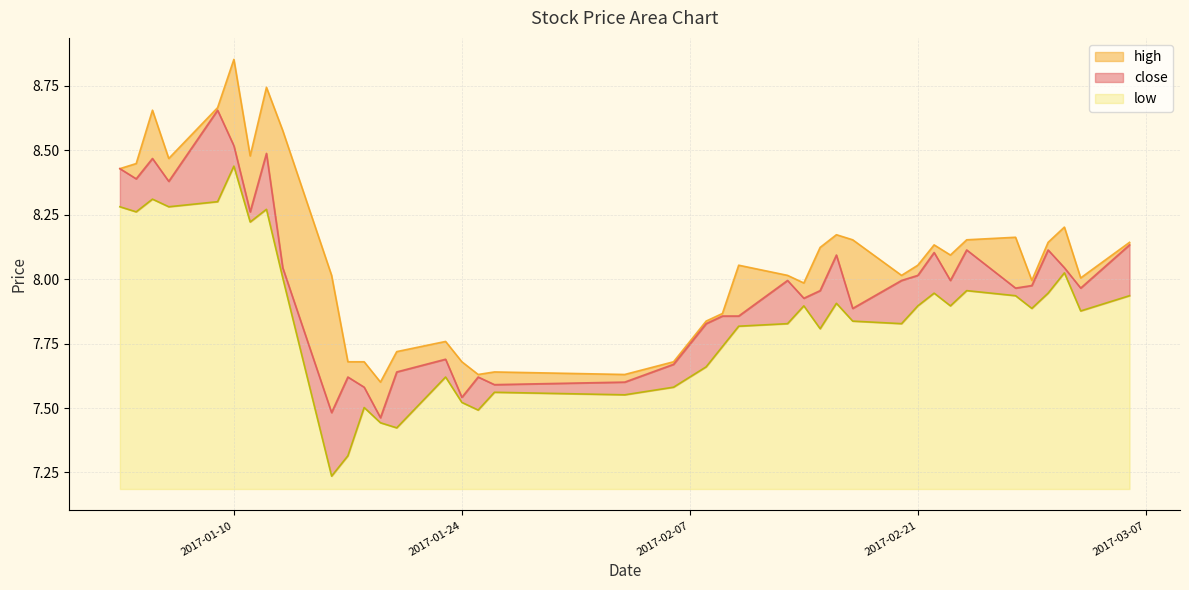

Rank the categories by high value from lowest to highest.

2017-01-19, 2017-01-25, 2017-02-03, 2017-01-26, 2017-01-17, 2017-01-18, 2017-01-24, 2017-02-06, 2017-01-20, 2017-01-23, 2017-02-07, 2017-02-08, 2017-02-09, 2017-02-14, 2017-02-28, 2017-03-03, 2017-01-16, 2017-02-13, 2017-02-20, 2017-02-10, 2017-02-21, 2017-02-23, 2017-02-15, 2017-02-22, 2017-03-01, 2017-03-06, 2017-02-17, 2017-02-24, 2017-02-27, 2017-02-16, 2017-03-02, 2017-01-03, 2017-01-04, 2017-01-06, 2017-01-11, 2017-01-13, 2017-01-05, 2017-01-09, 2017-01-12, 2017-01-10